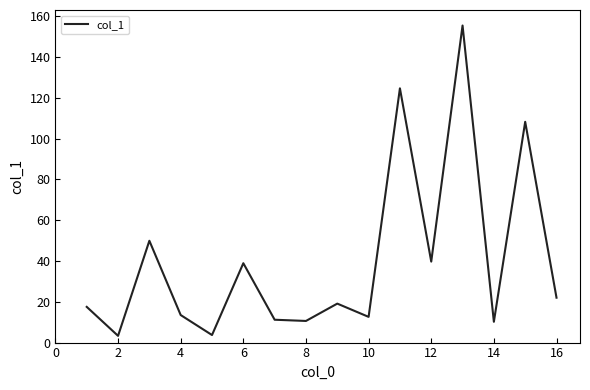

What is the maximum value shown in the chart?

155.4